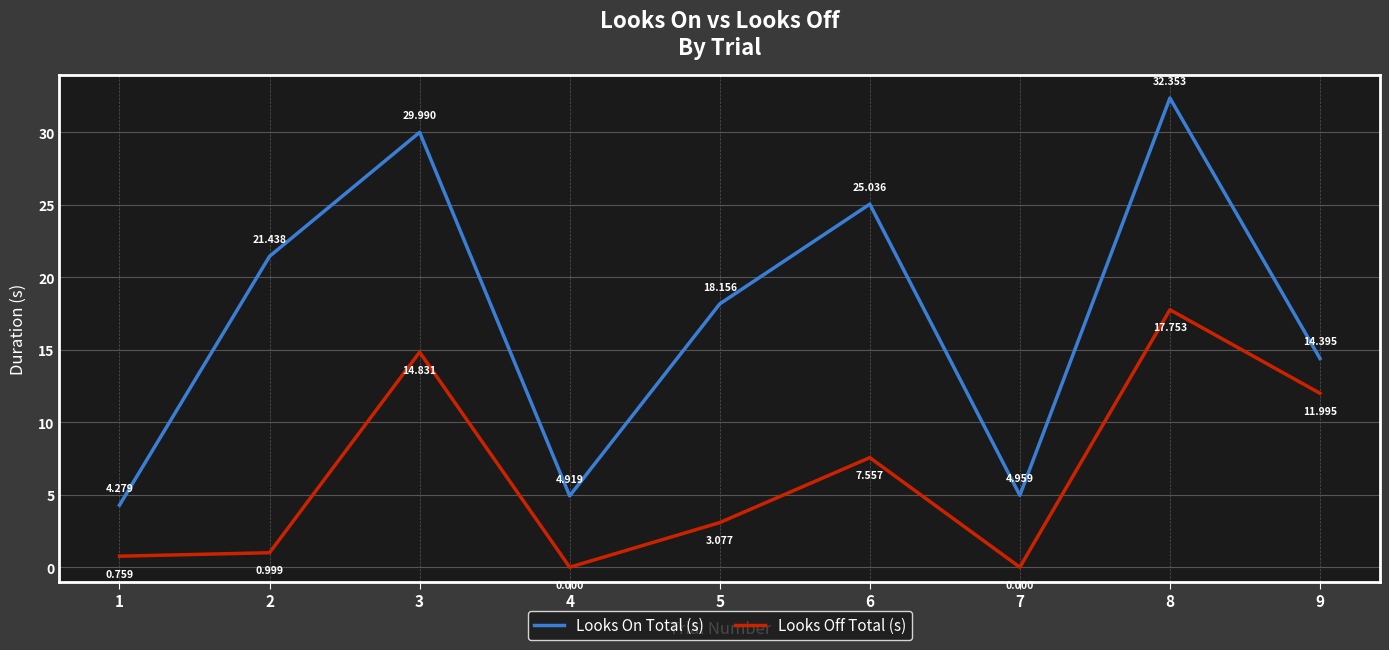

The value of Looks Off Total (s) at 7 is 0.0. True or false?

True